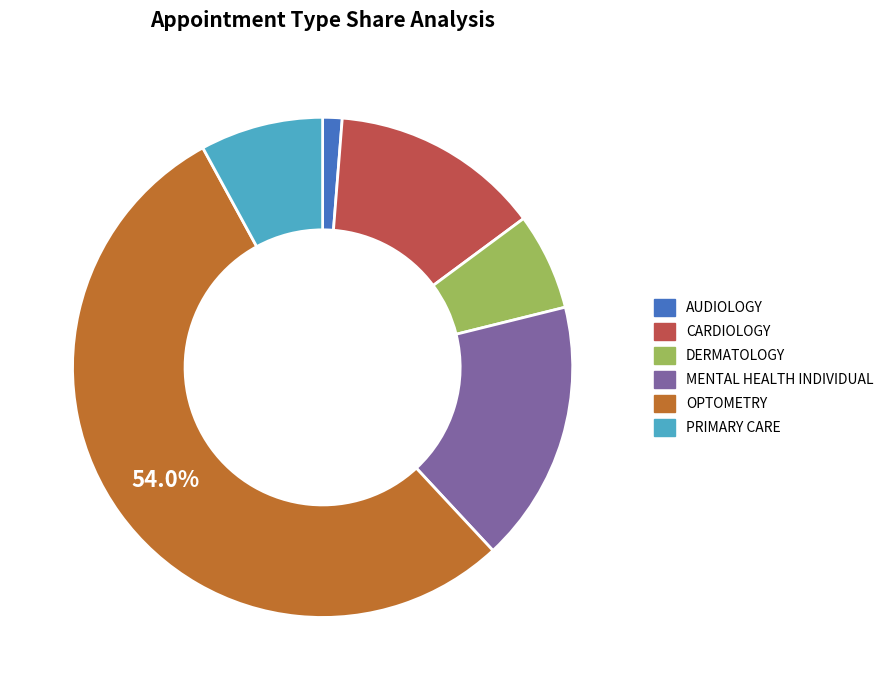

To the nearest percent, what is the average slice percentage?

17%